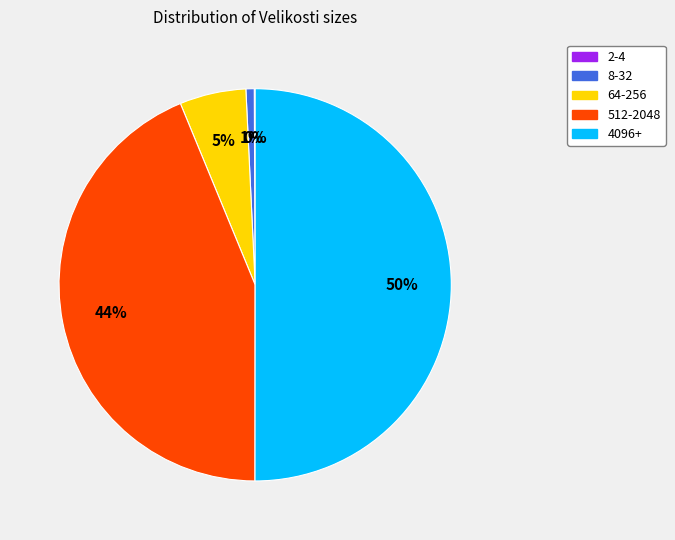

To the nearest percent, what is the difference between the largest and smallest slice percentages?

50%